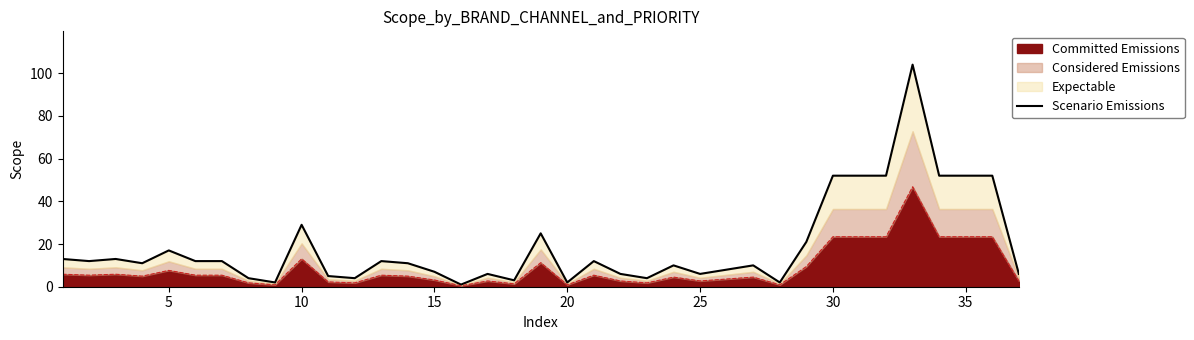

Is it true that Committed Emissions equals 10.1 at 30?

False